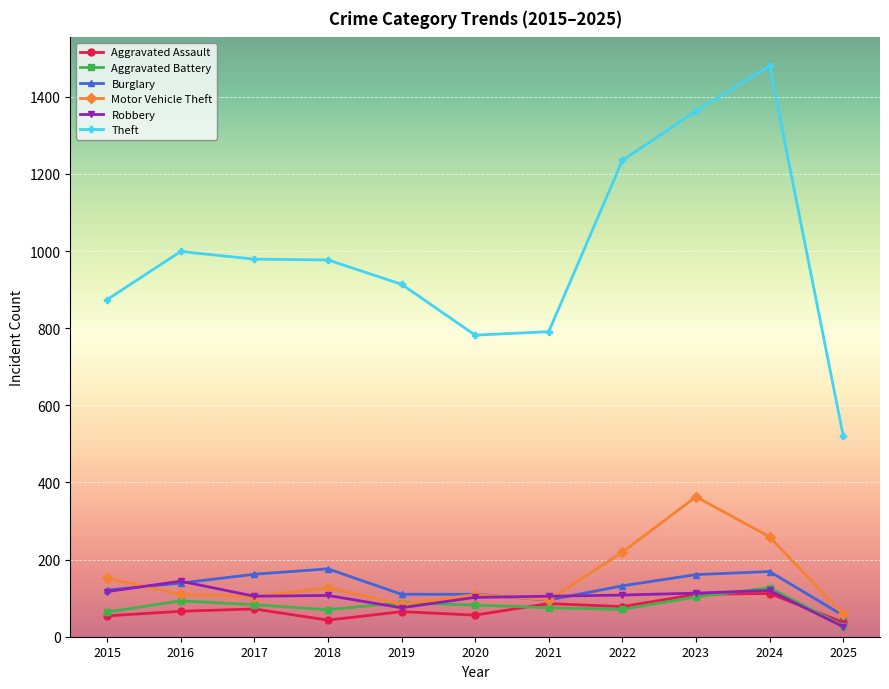

What is the spread (max minus min) of values at 2023?

1260